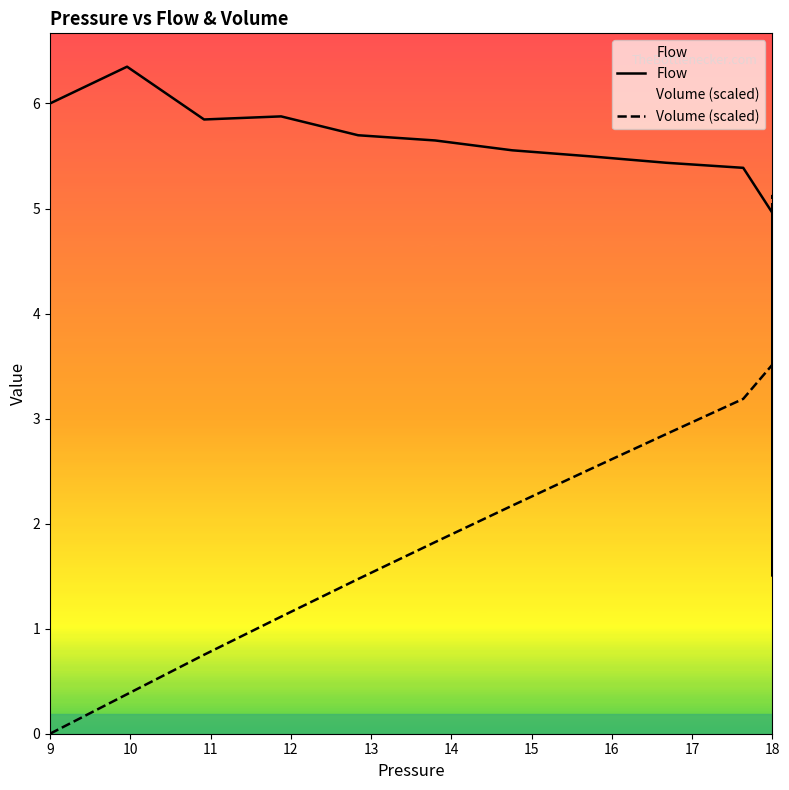

What is the label of the 8th point from the left?

16